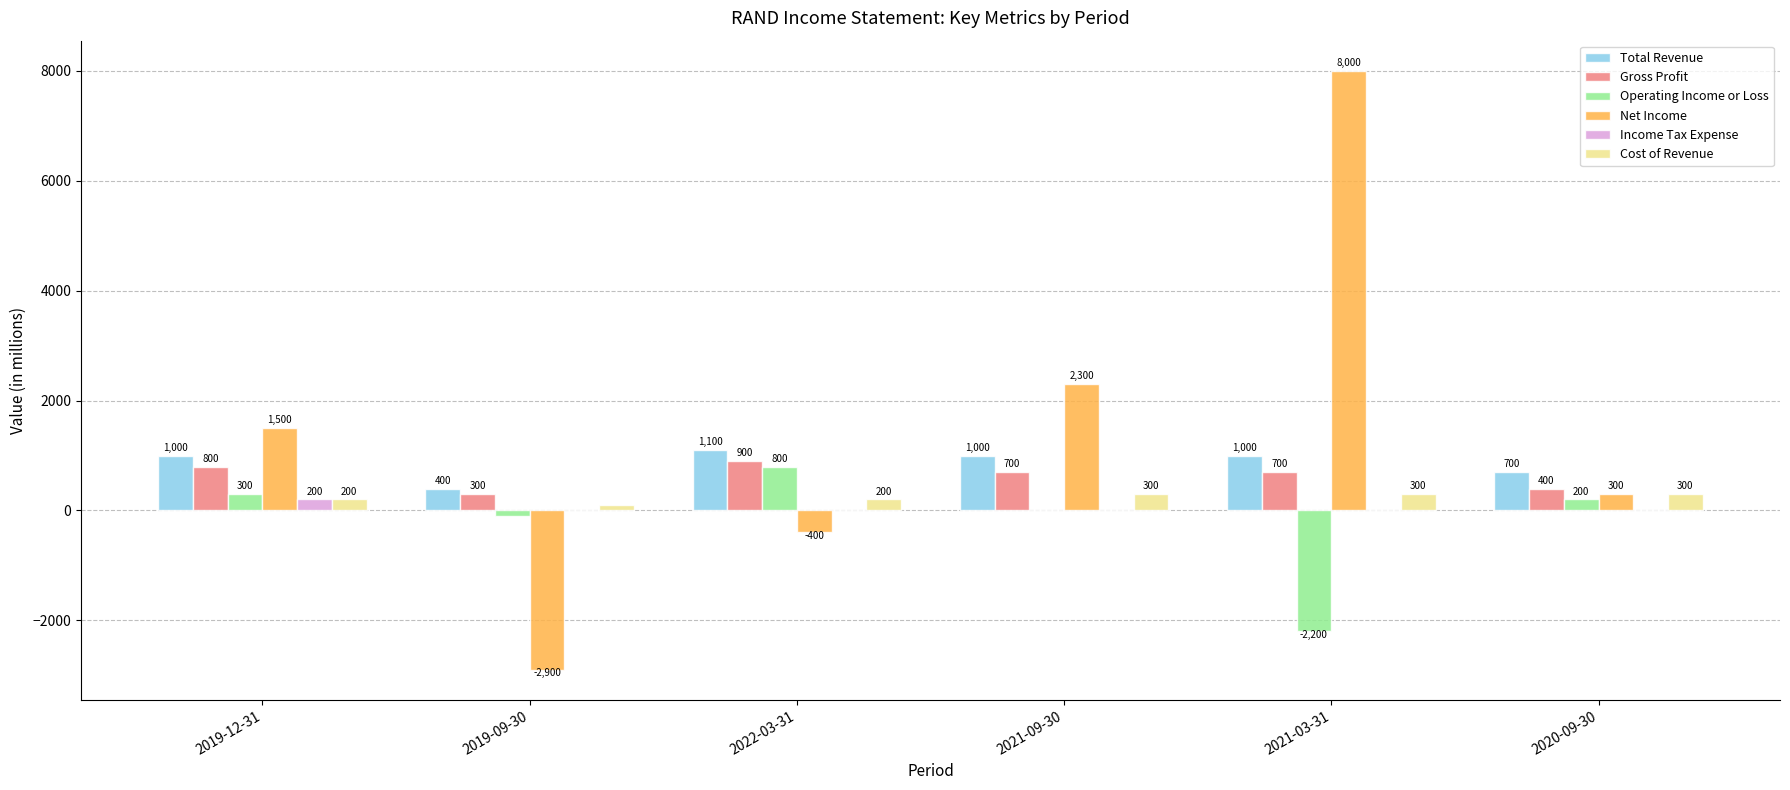

What is the sum of the Cost of Revenue values at 2022-03-31 and 2019-12-31?

400